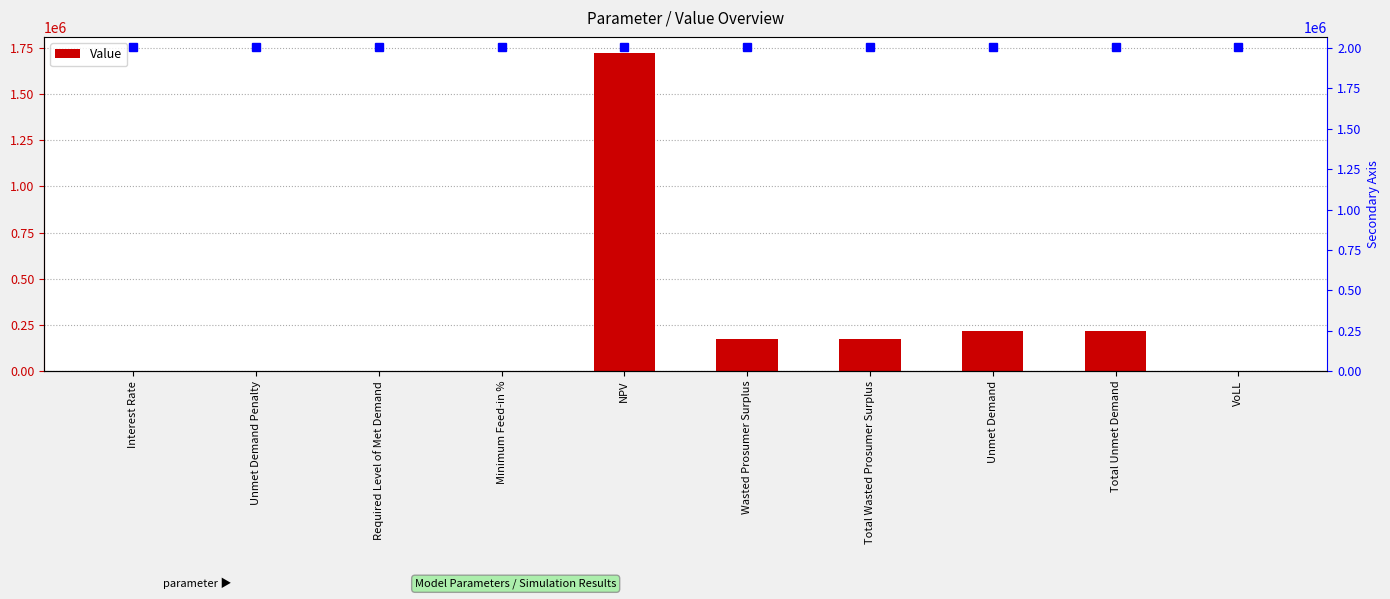

What is the value of the 4th bar from the left?

0.6